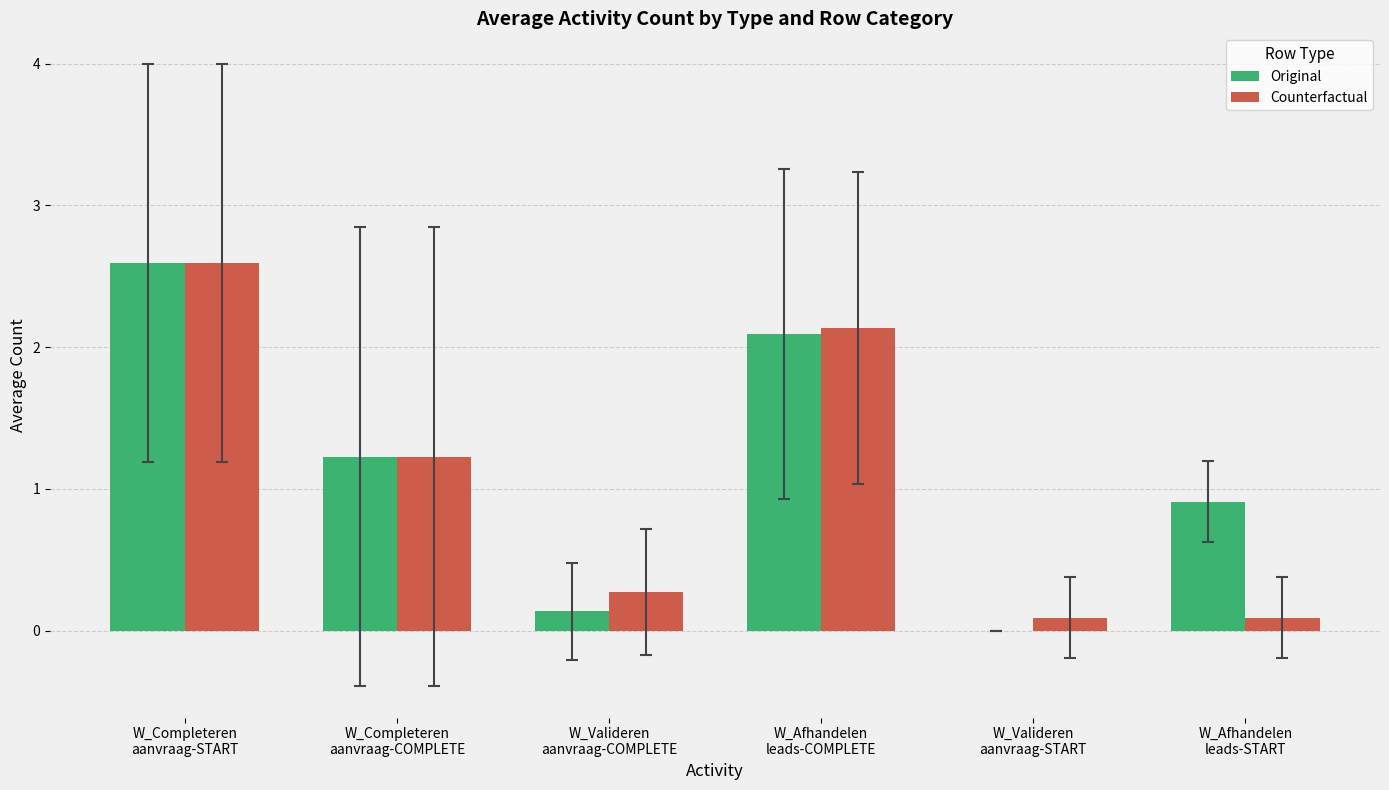

Which series changed the most between W_Valideren
aanvraag-COMPLETE and W_Afhandelen
leads-START?

Original